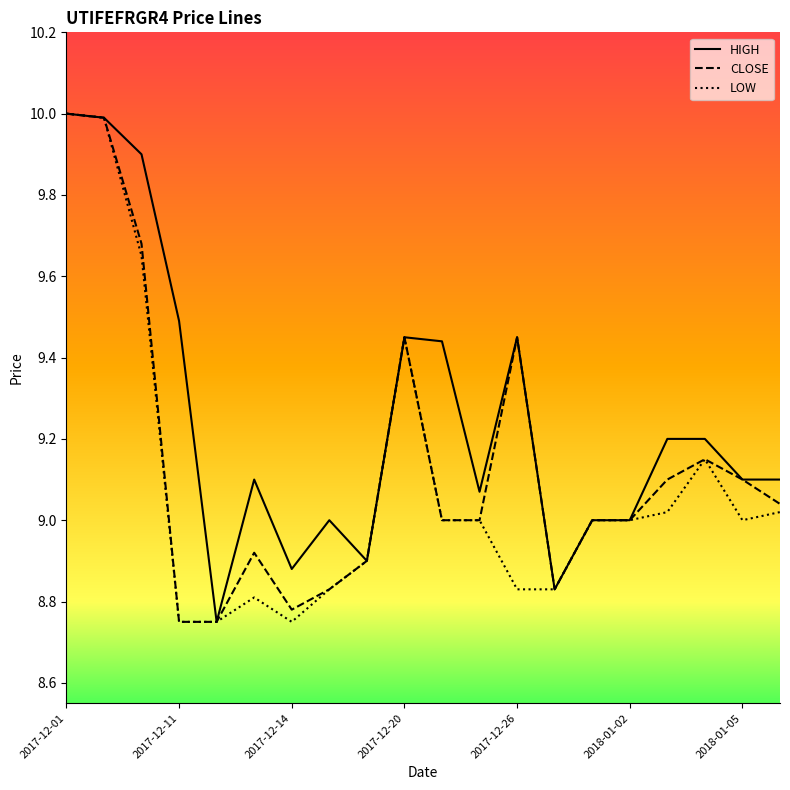

Which series has the largest total across all categories?

HIGH